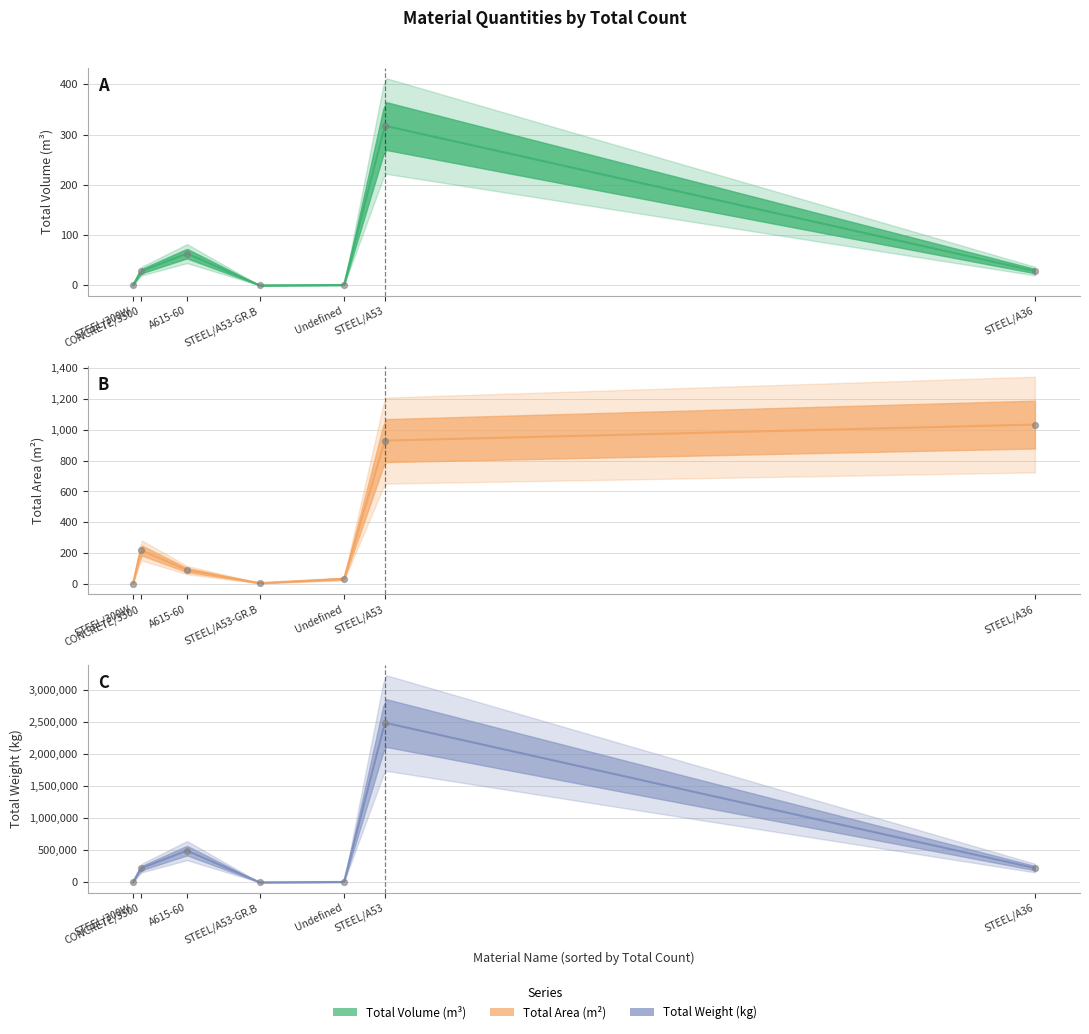

Which series reaches the minimum Y coordinate?

Total Volume (m³)